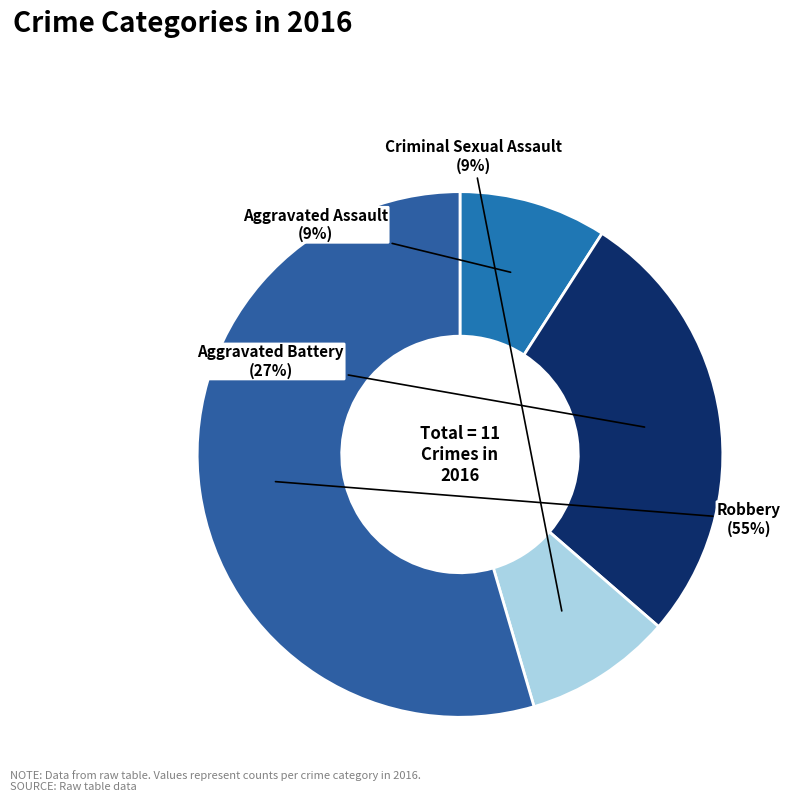

Count the number of slices in the pie.

4